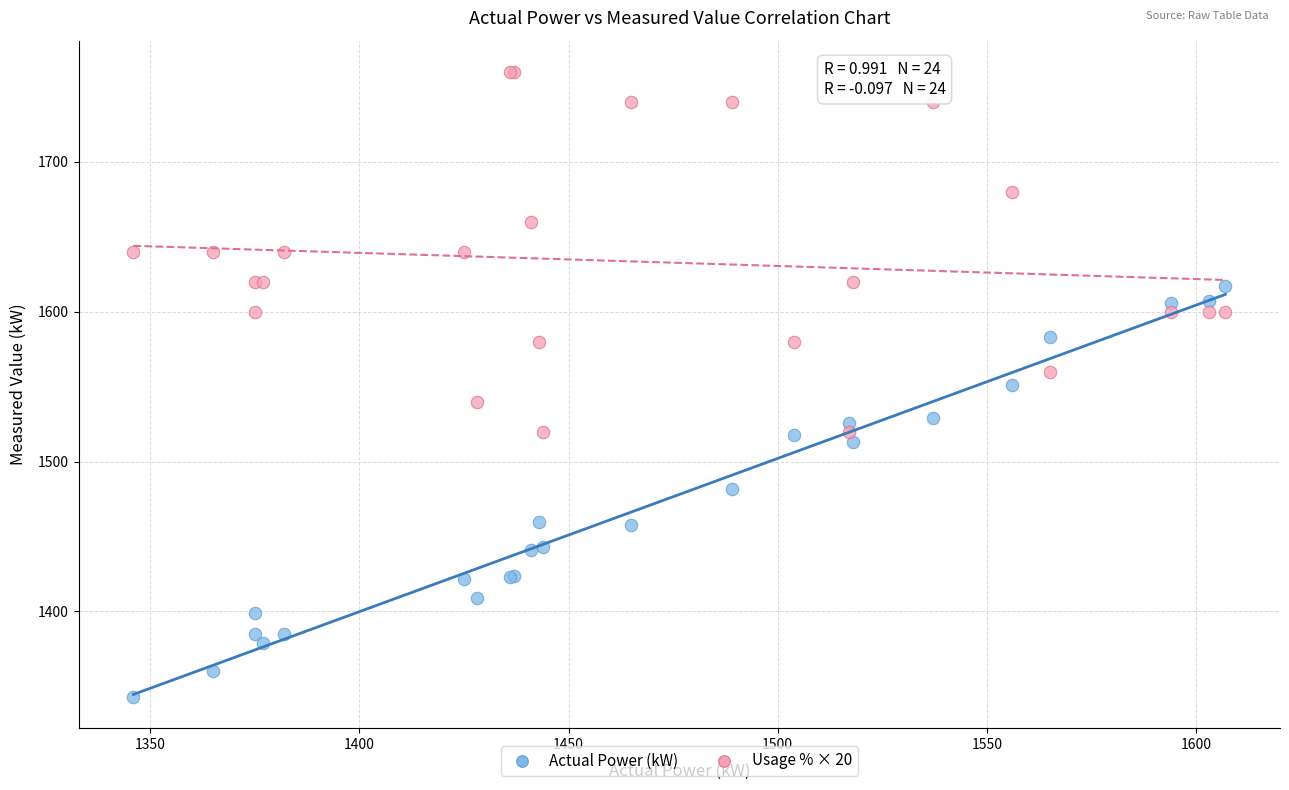

Which series reaches the maximum Y coordinate?

Usage % × 20